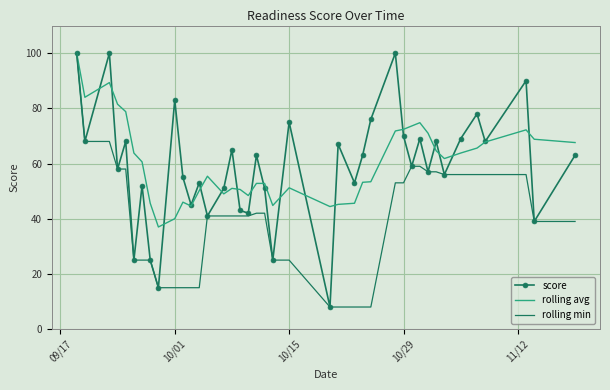

What is the minimum value for rolling avg?

37.0